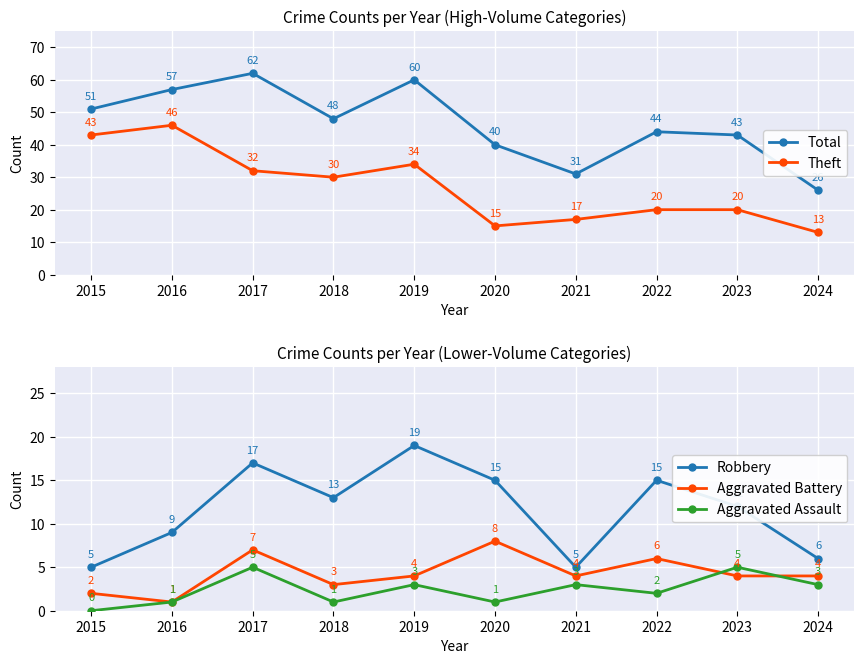

Is the value of Aggravated Battery at 2024 greater than the value of Total at 2024?

No